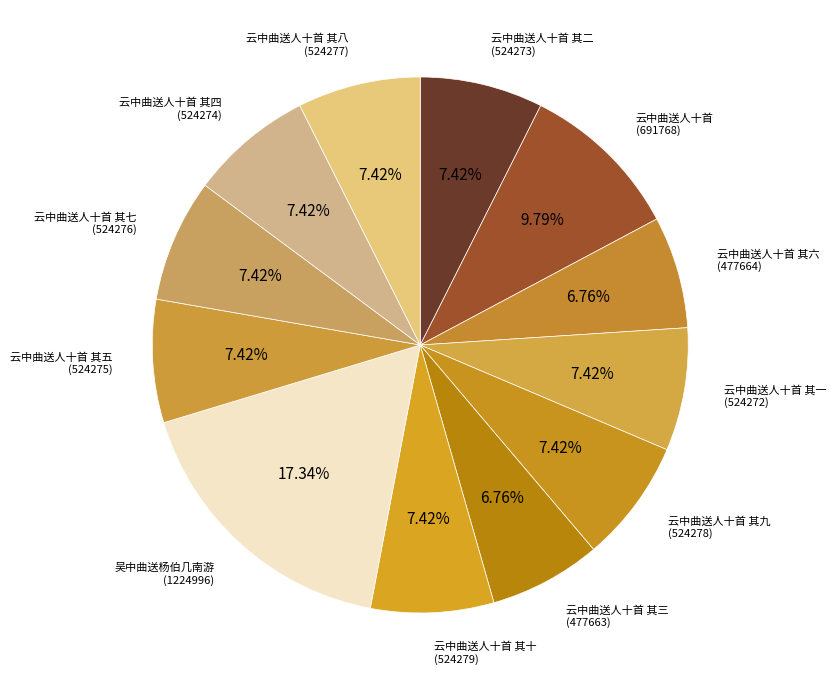

Count the number of slices in the pie.

12